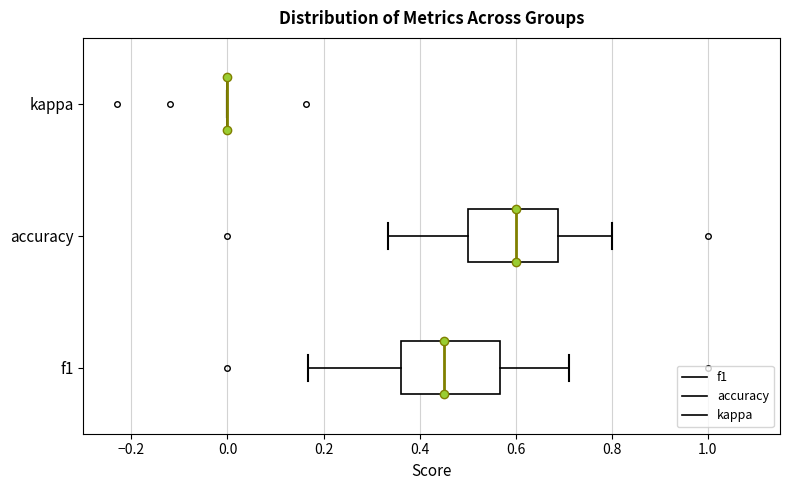

Reading bottom to top, read every box against the x-axis: the position of its median line, the range the box covers, and the ends of its whiskers. The values are not printed on the chart, so give them approximately, as read against the axis.

f1: median 0.46, box 0.36 to 0.56, whiskers 0.16 to 0.72
accuracy: median 0.60, box 0.50 to 0.68, whiskers 0.34 to 0.80
kappa: box collapsed to a line at 0.00, whiskers 0.00 to 0.00